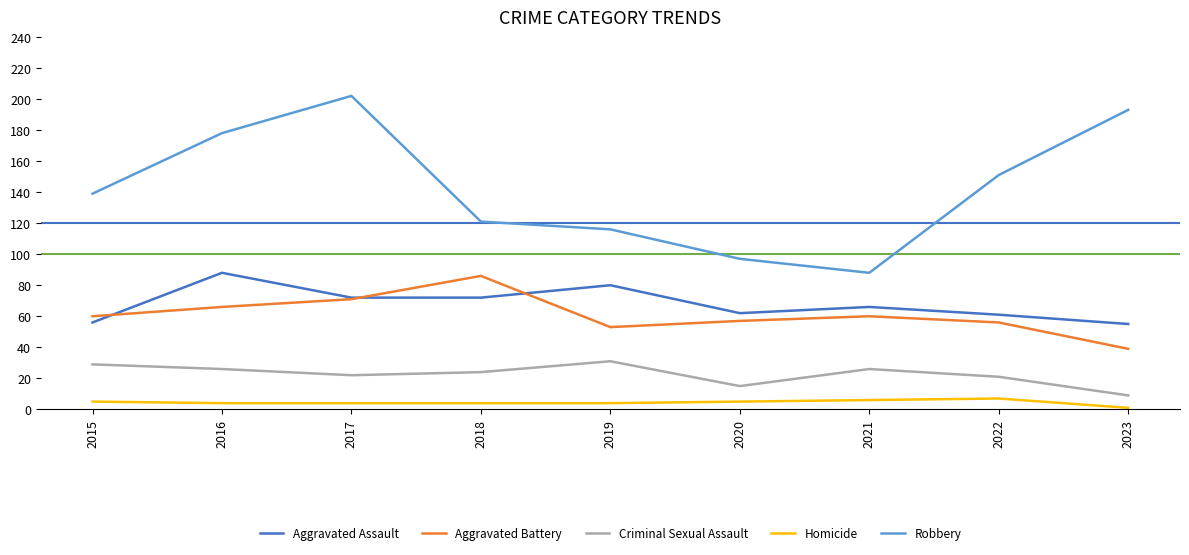

Which category has the lowest value across all series?

2023